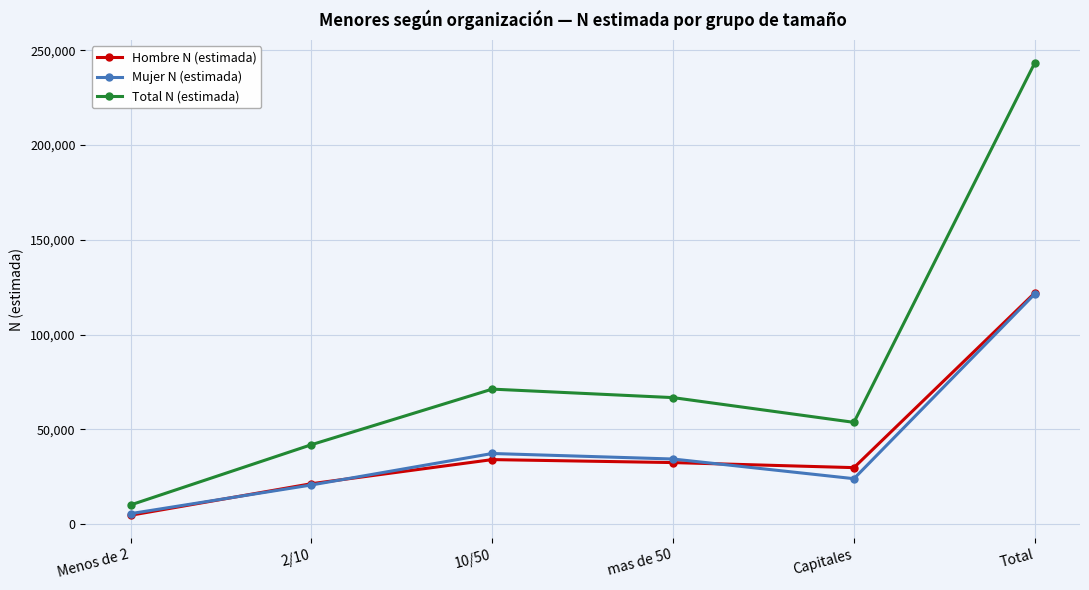

How many interior local peaks does the Mujer N (estimada) series have?

1